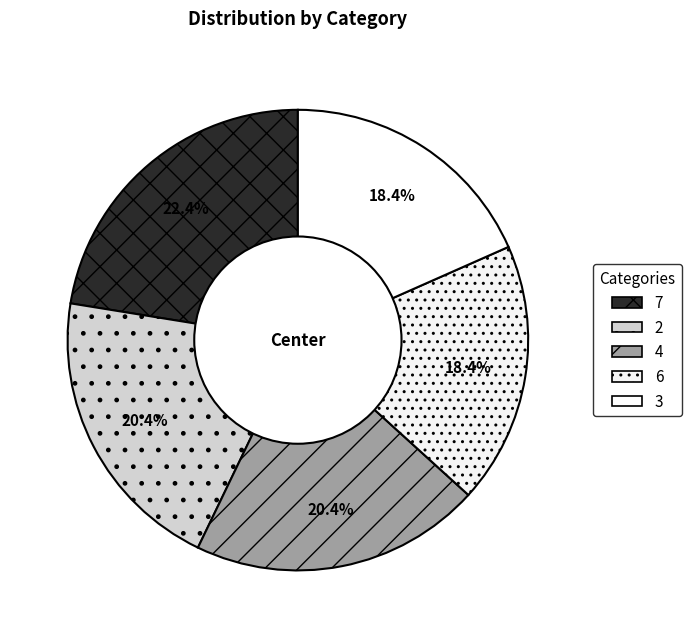

To the nearest percent, what is the combined percentage of 4 and 7?

43%